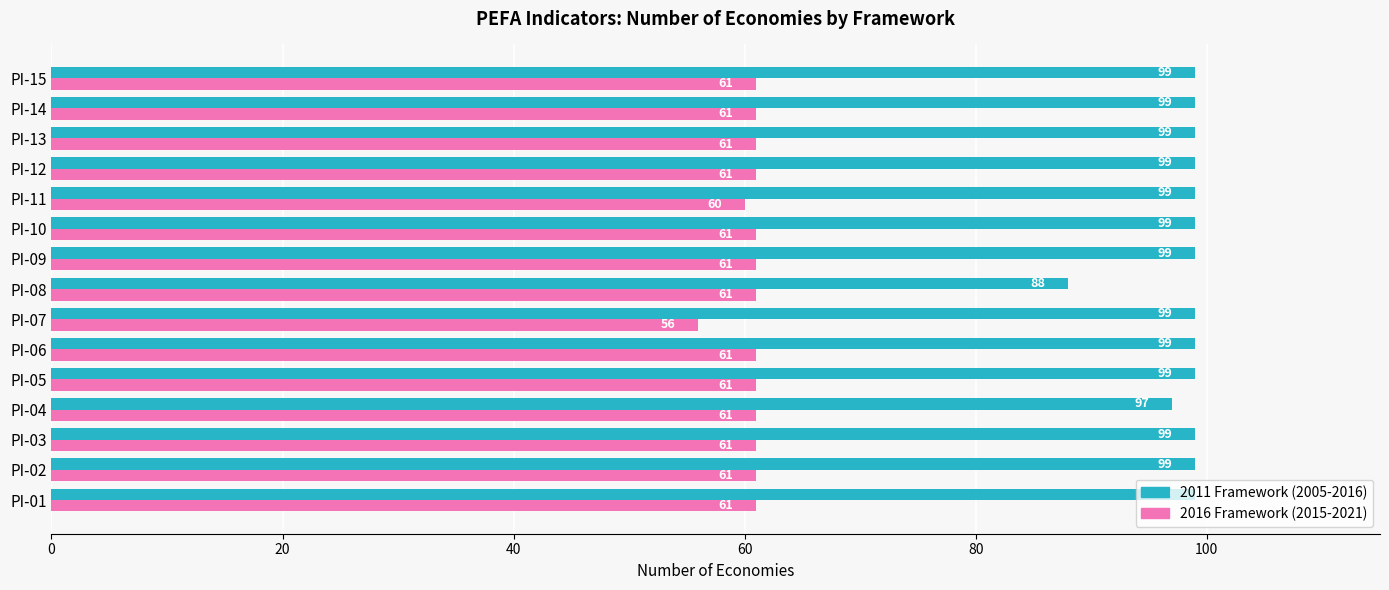

What is the minimum value for 2016 Framework (2015-2021)?

56